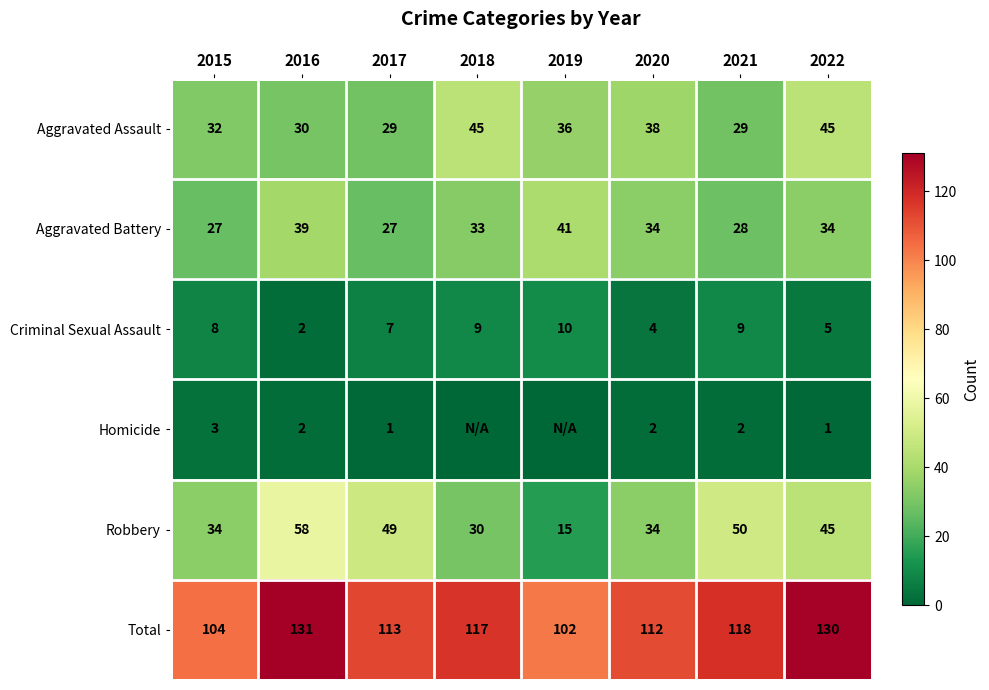

At how many categories does at least one series exceed 86?

8